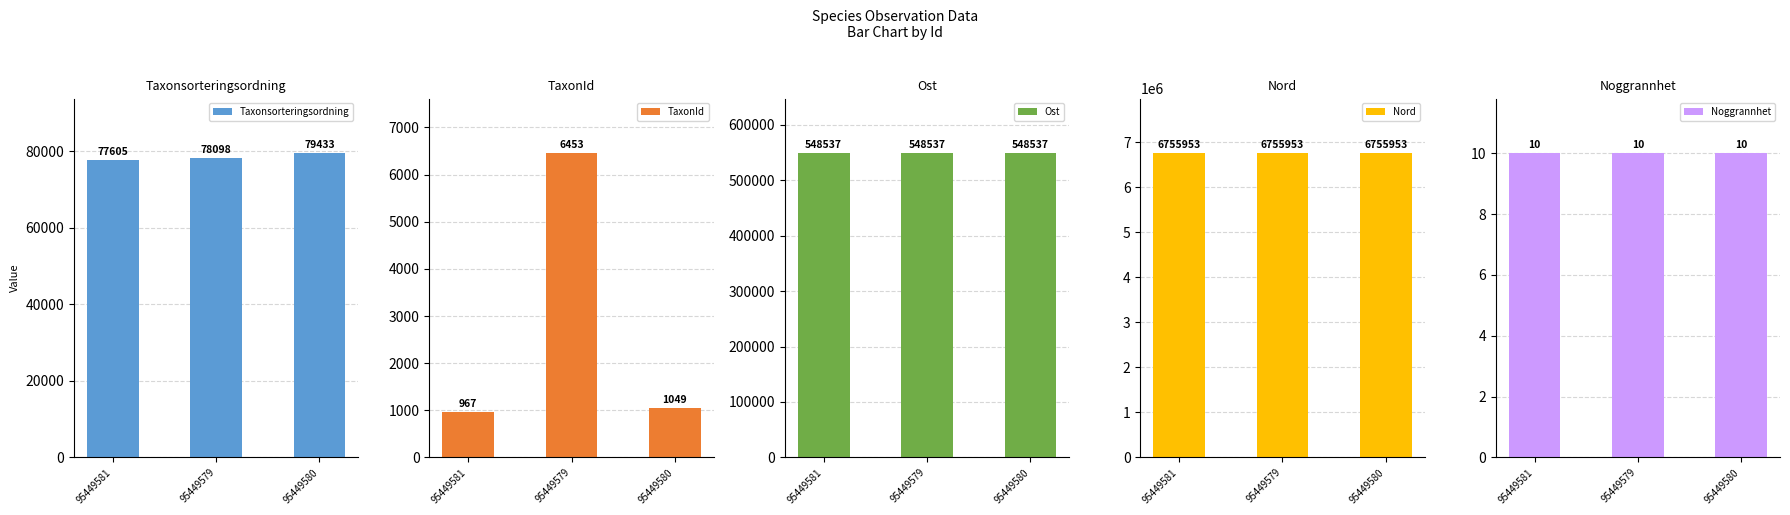

Reading left to right, list all the values displayed in this chart.

Taxonsorteringsordning: 95449581=77605	95449579=78098	95449580=79433
TaxonId: 95449581=967	95449579=6453	95449580=1049
Ost: 95449581=548537	95449579=548537	95449580=548537
Nord: 95449581=6755953	95449579=6755953	95449580=6755953
Noggrannhet: 95449581=10	95449579=10	95449580=10